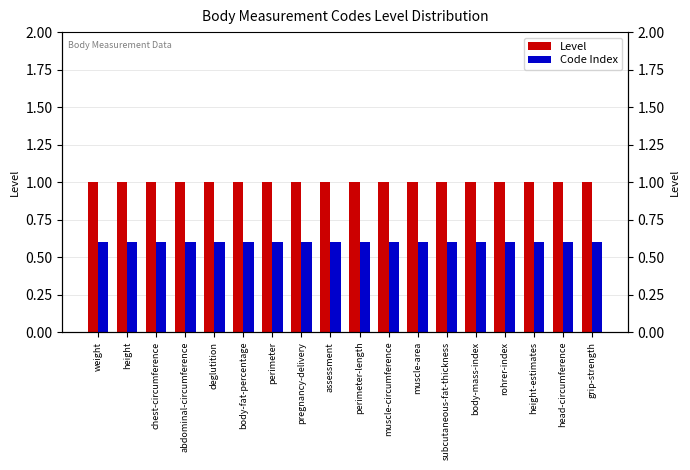

Reading left to right, what are all the values shown in this chart?

Level: weight=1.0	height=1.0	chest-circumference=1.0	abdominal-circumference=1.0	deglutition=1.0	body-fat-percentage=1.0	perimeter=1.0	pregnancy-delivery=1.0	assessment=1.0	perimeter-length=1.0	muscle-circumference=1.0	muscle-area=1.0	subcutaneous-fat-thickness=1.0	body-mass-index=1.0	rohrer-index=1.0	height-estimates=1.0	head-circumference=1.0	grip-strength=1.0
Code Index: weight=0.6	height=0.6	chest-circumference=0.6	abdominal-circumference=0.6	deglutition=0.6	body-fat-percentage=0.6	perimeter=0.6	pregnancy-delivery=0.6	assessment=0.6	perimeter-length=0.6	muscle-circumference=0.6	muscle-area=0.6	subcutaneous-fat-thickness=0.6	body-mass-index=0.6	rohrer-index=0.6	height-estimates=0.6	head-circumference=0.6	grip-strength=0.6